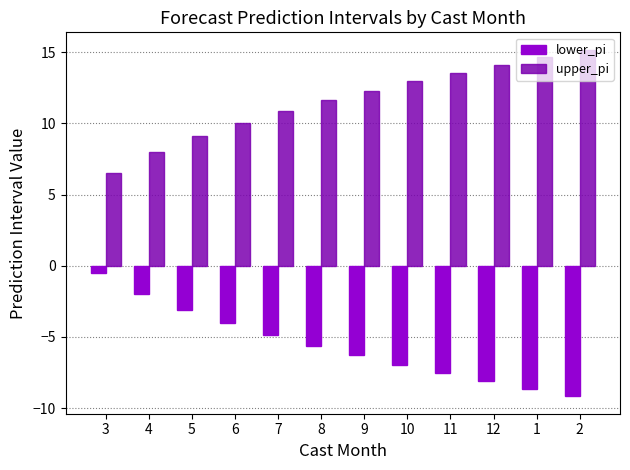

Which series has the largest total across all categories?

upper_pi